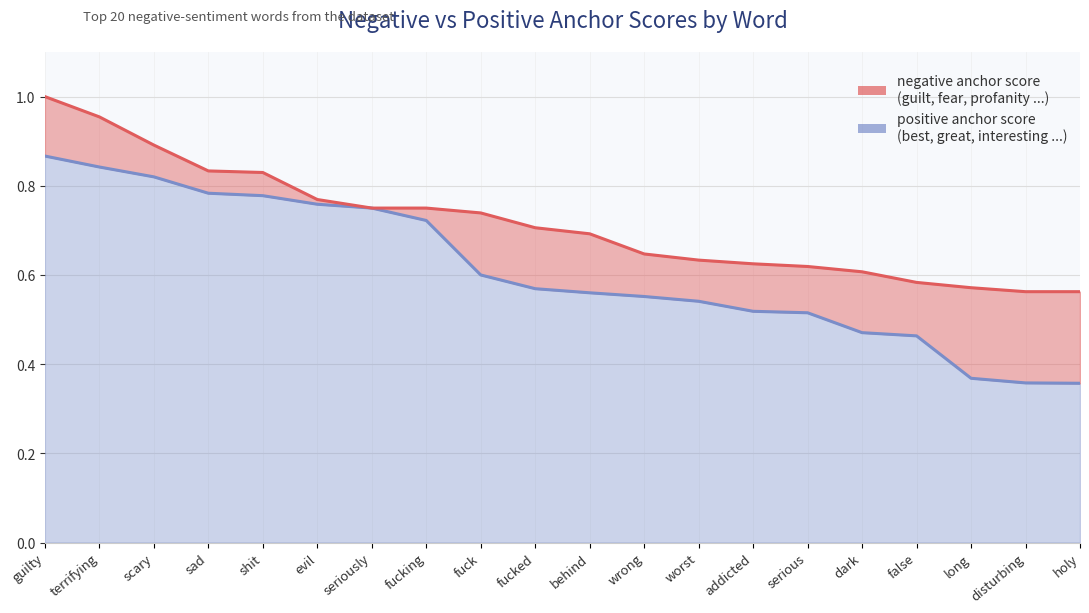

What is the minimum value shown in the chart?

0.6